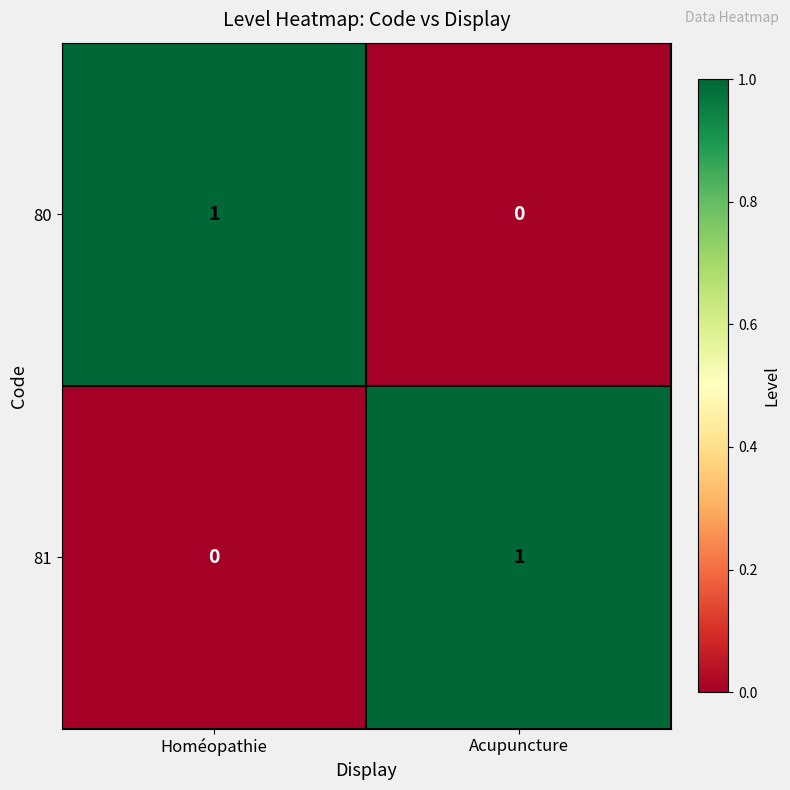

At which label is 80 closest to 0?

Acupuncture